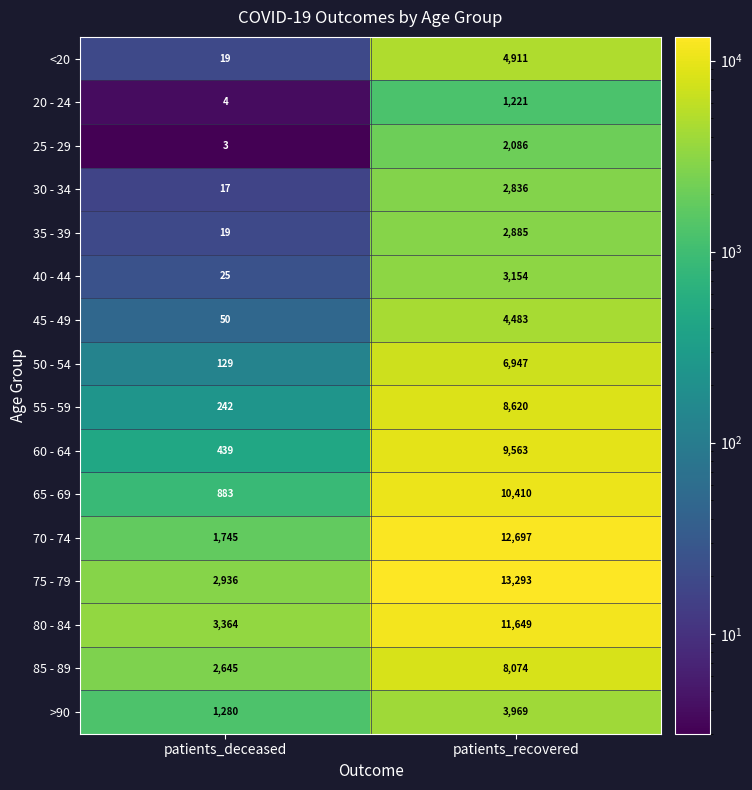

What is the approximate value of 80 - 84 at patients_deceased?

3364